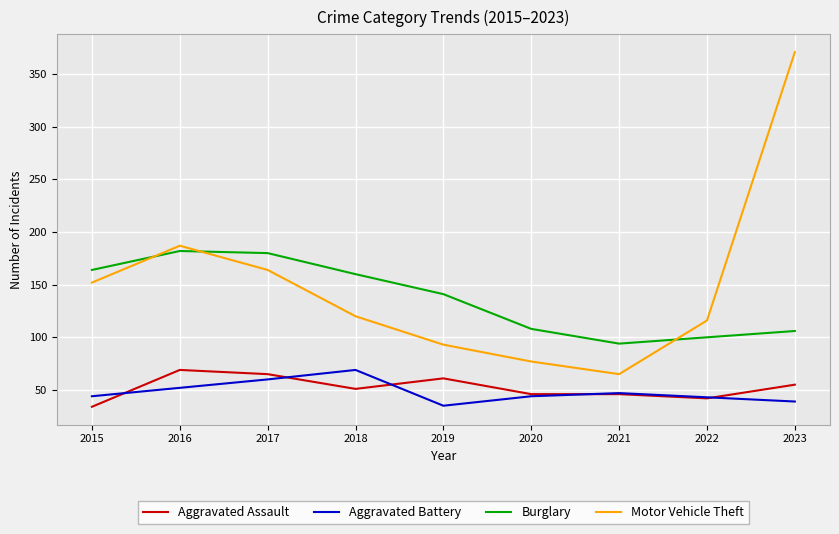

What is the difference between the highest and lowest values at 2015?

130